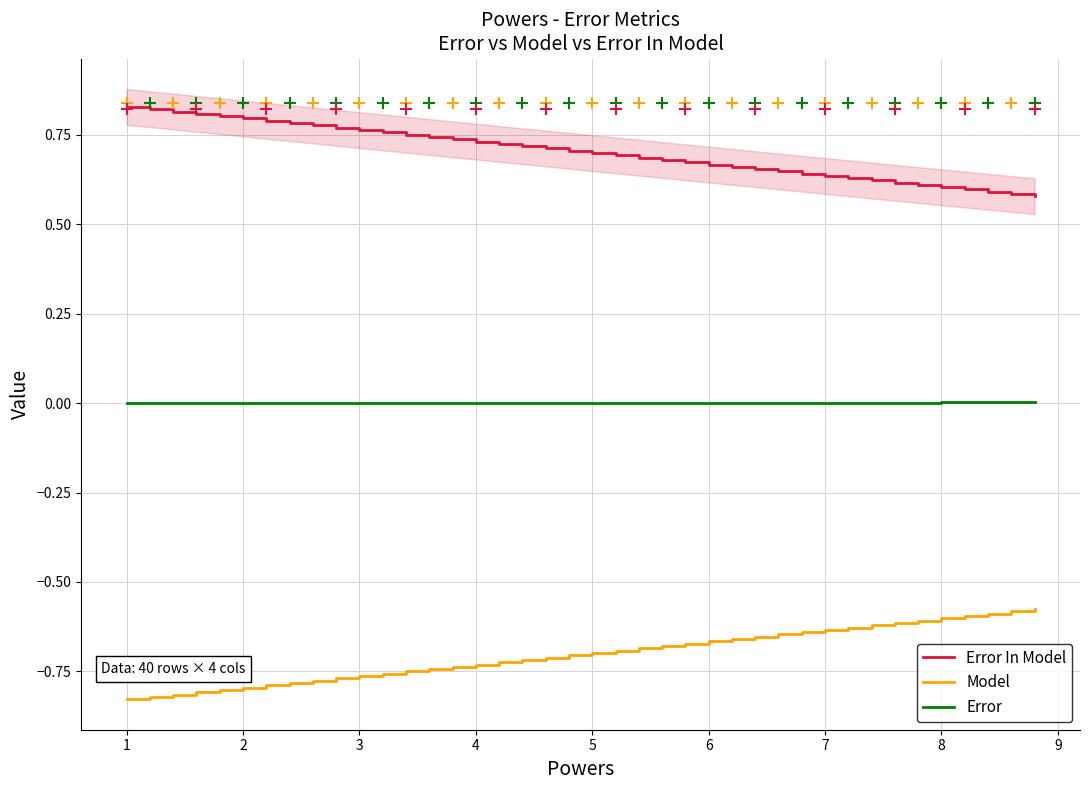

True or false: Error and Model intersect in this chart.

False